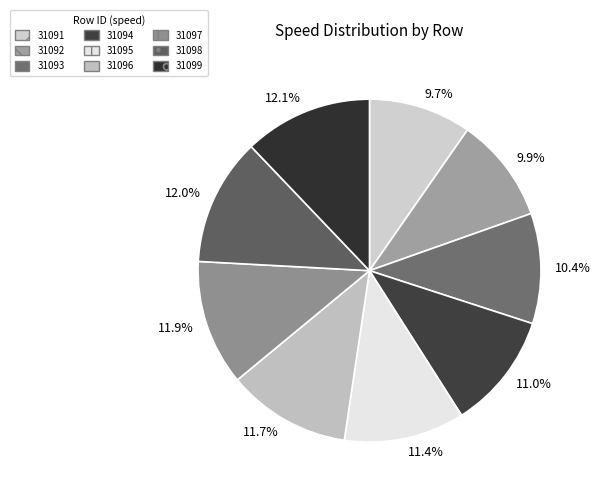

Approximately how many times larger is the value at 9.7% compared to 12.1%?

0.8